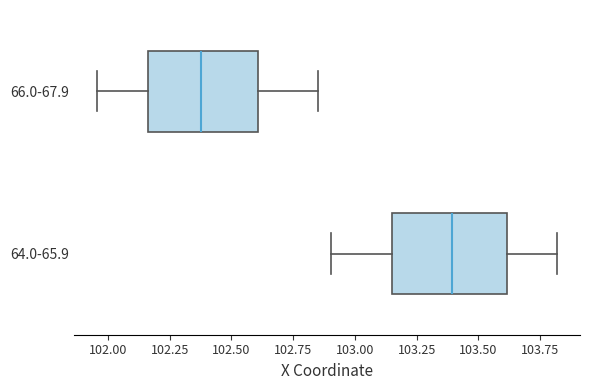

Which box's median line is the furthest to the left?

66.0-67.9